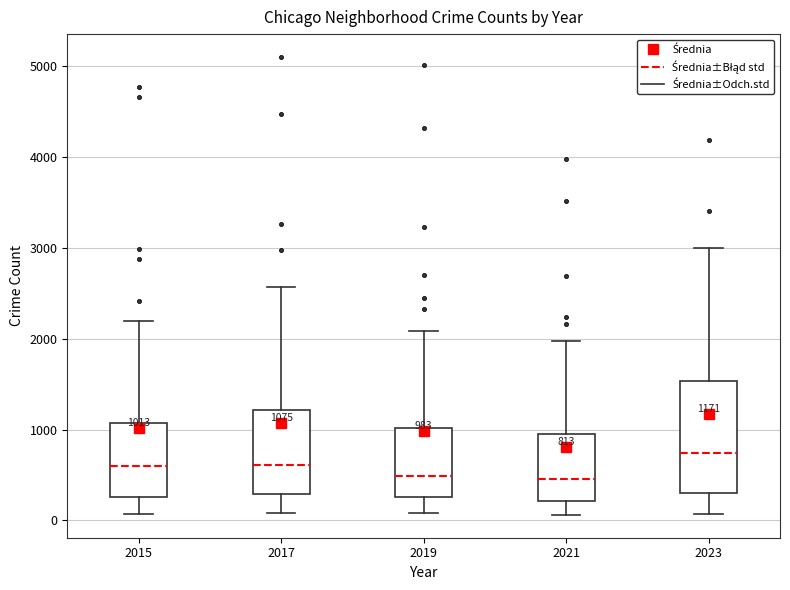

Comparing the boxes themselves (not the whiskers), which one is the tallest?

2023